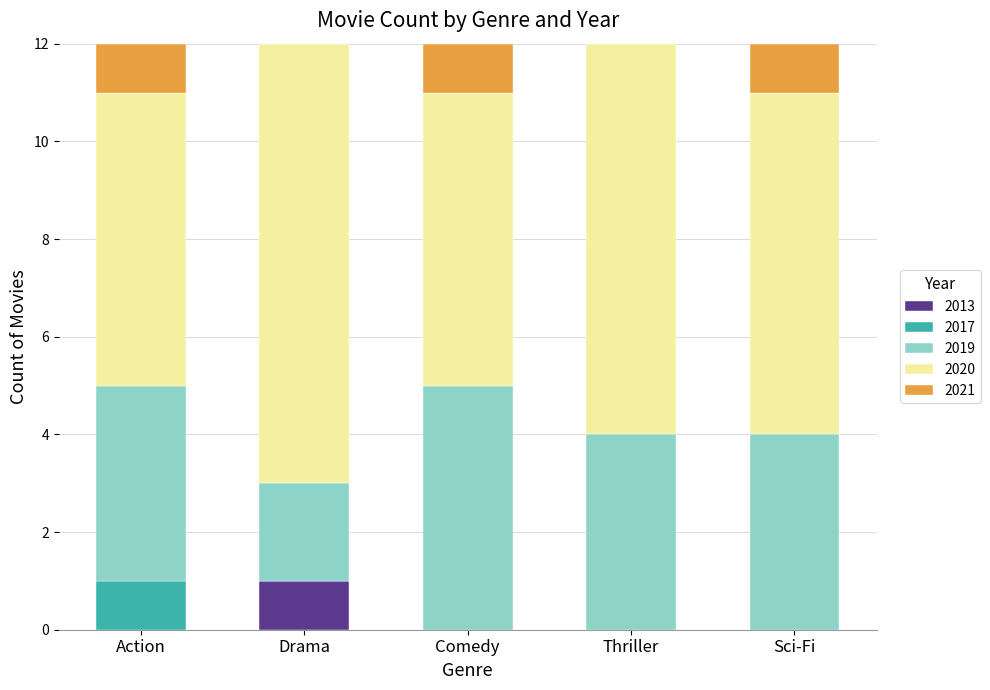

The value of 2013 at Sci-Fi is 0. True or false?

True